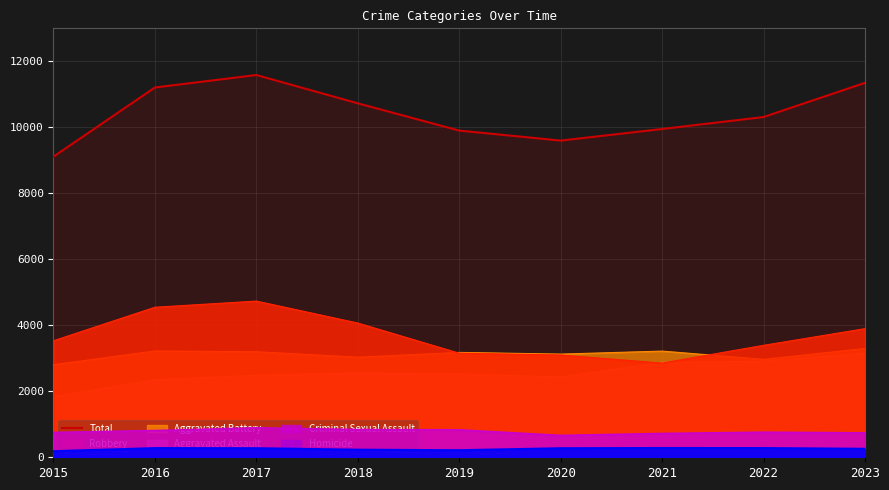

How many interior local valleys (lower than both neighbors) does the data have?

1